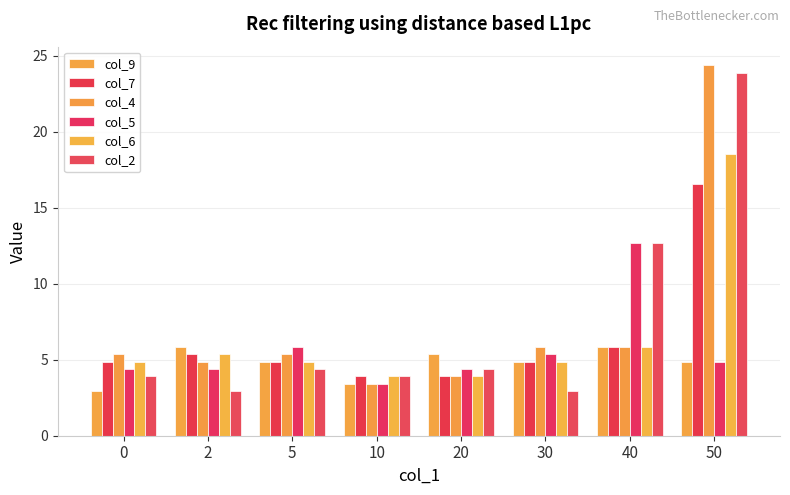

Between 5 and 50, which is larger?

5